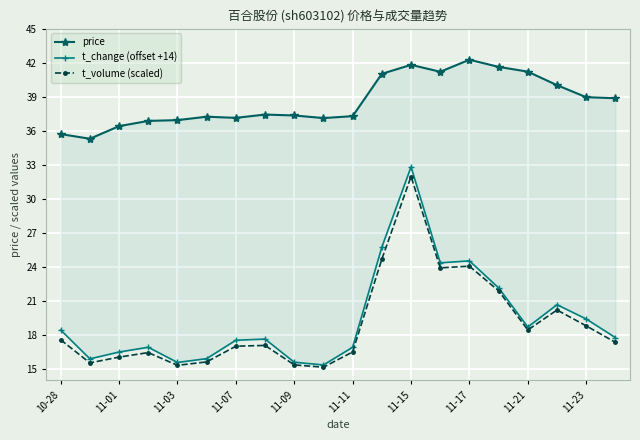

True or false: t_volume (scaled) has a value of 17.6 at 10-28.

True